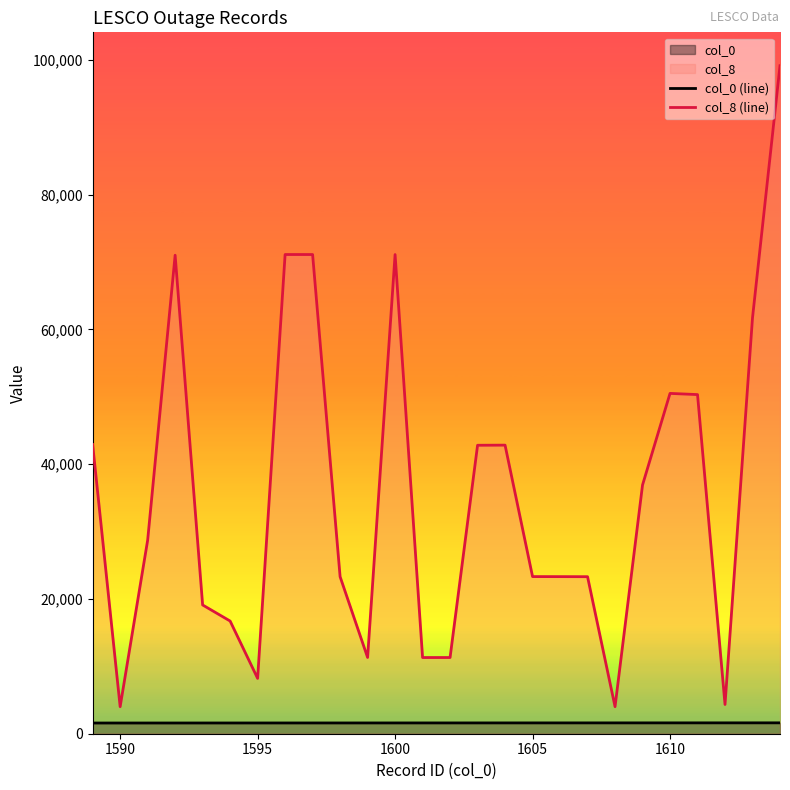

Which series has the largest total across all categories?

col_8 (line)